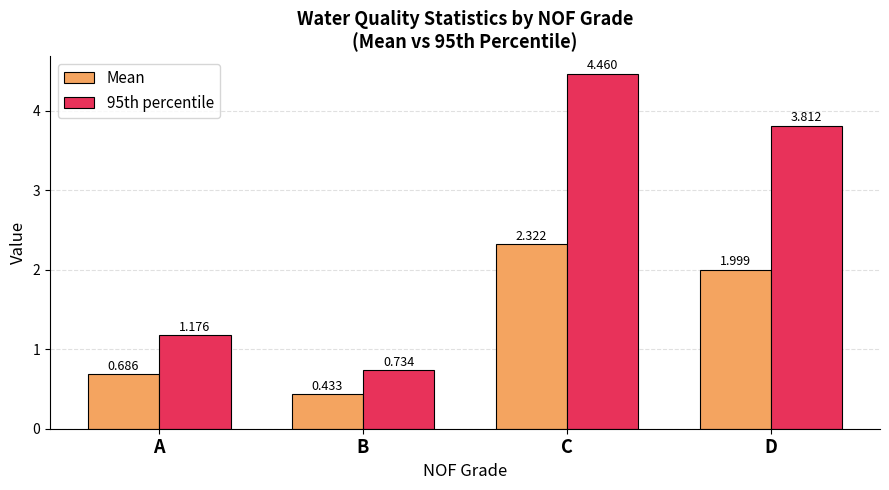

Between B and D, which series saw the biggest shift?

95th percentile